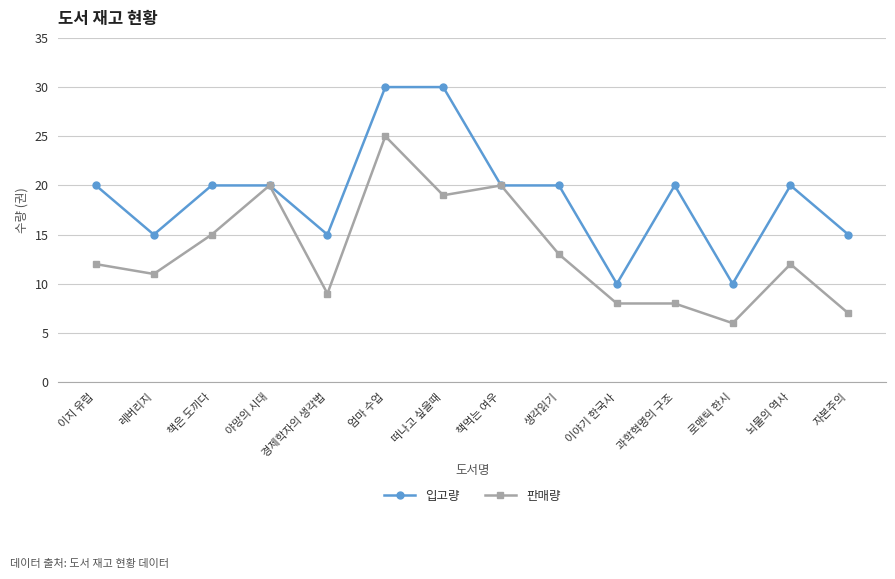

What is the total value across all series at 엄마 수업?

55